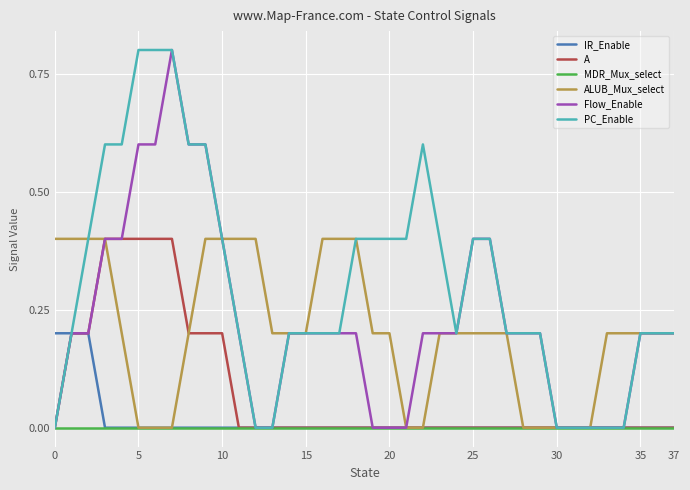

How many lines are shown in the chart?

6